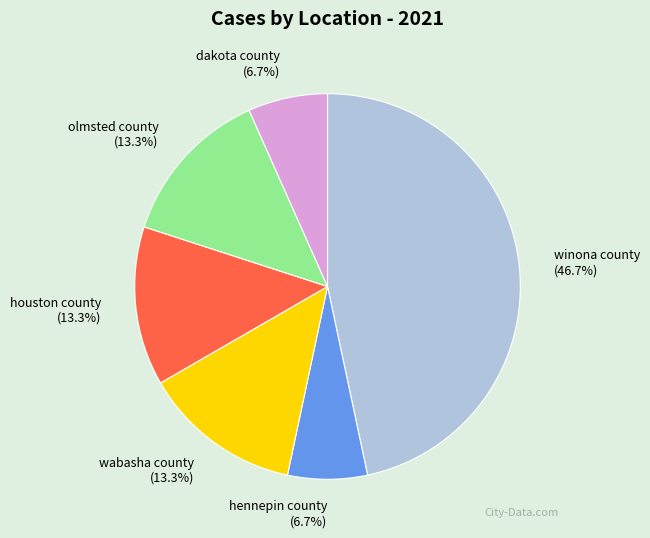

To the nearest percent, what is the difference between the hennepin county and houston county slice percentages?

7%